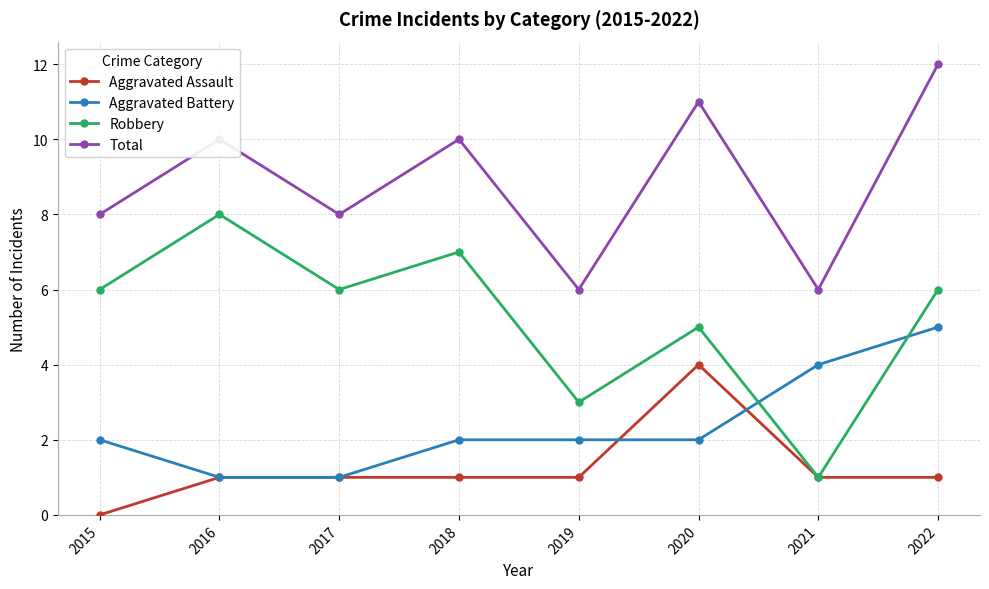

How many Aggravated Assault values are between 1 and 2?

6